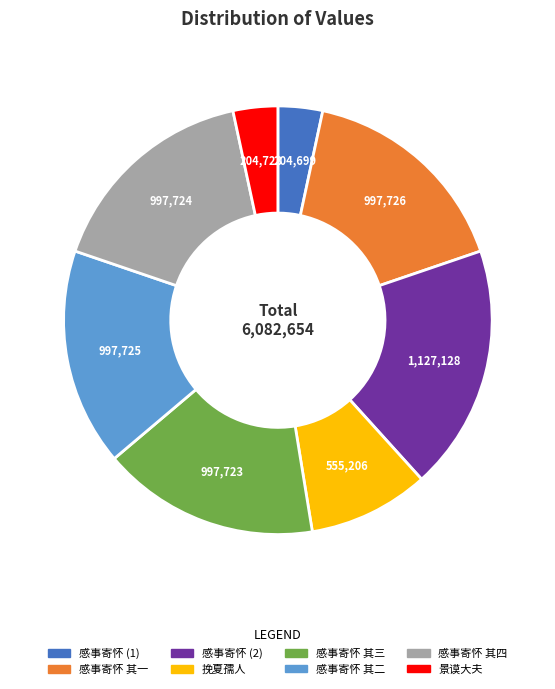

Is there a majority slice in this chart?

No